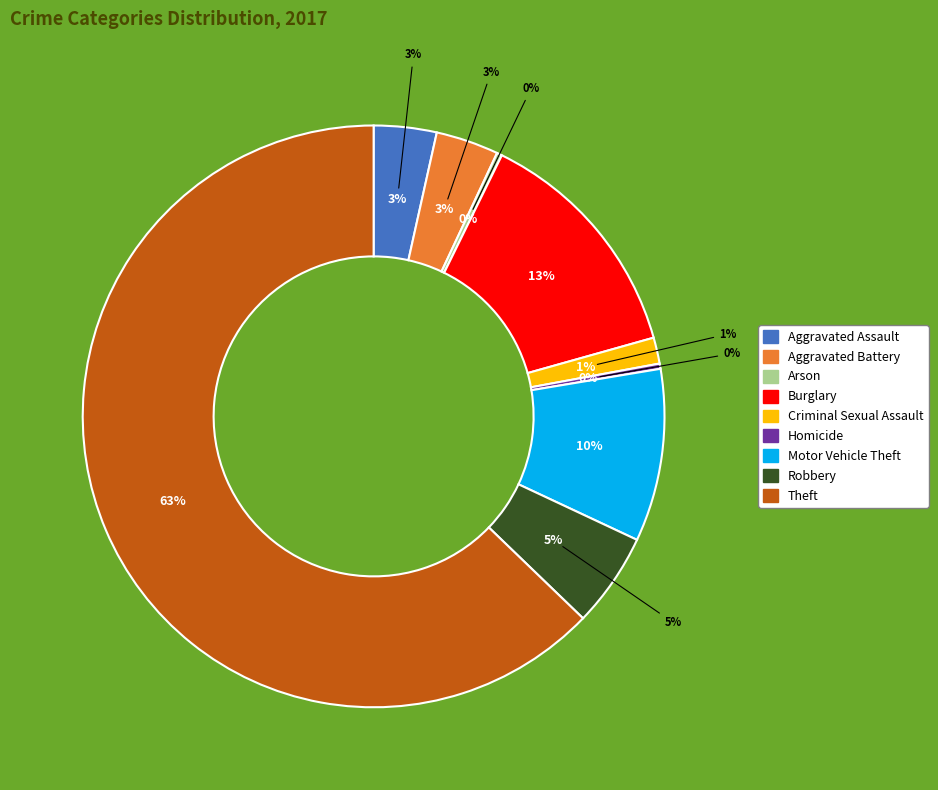

Does Homicide represent more than half of the total?

No